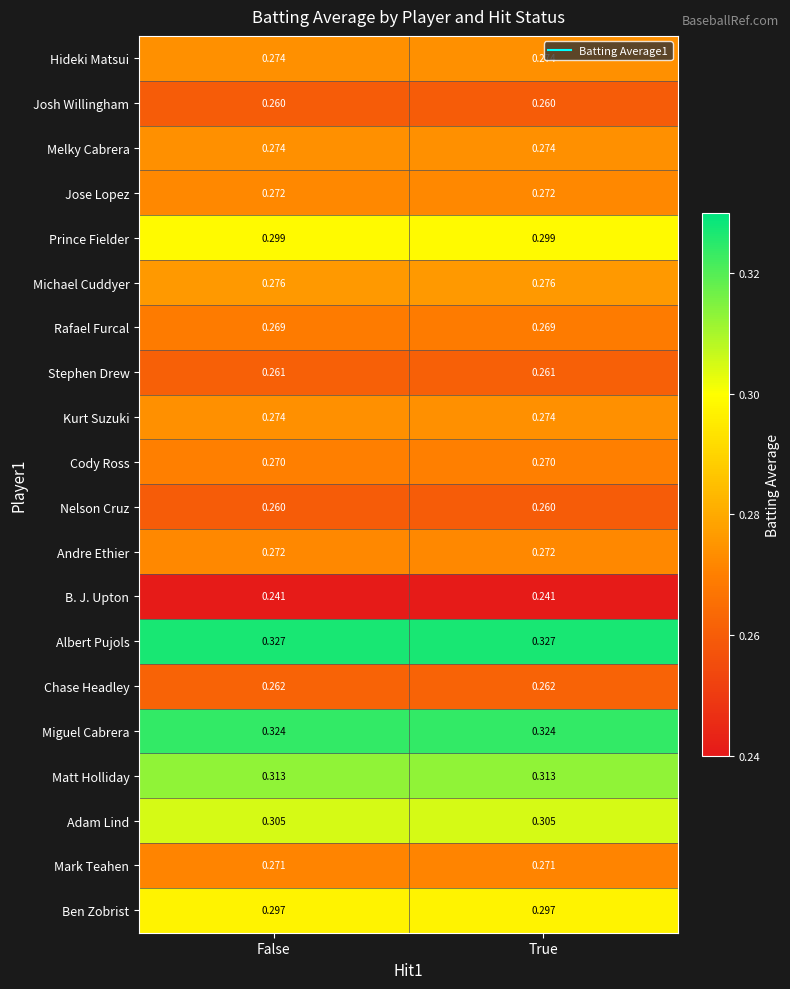

Which series has the largest total across all categories?

Albert Pujols